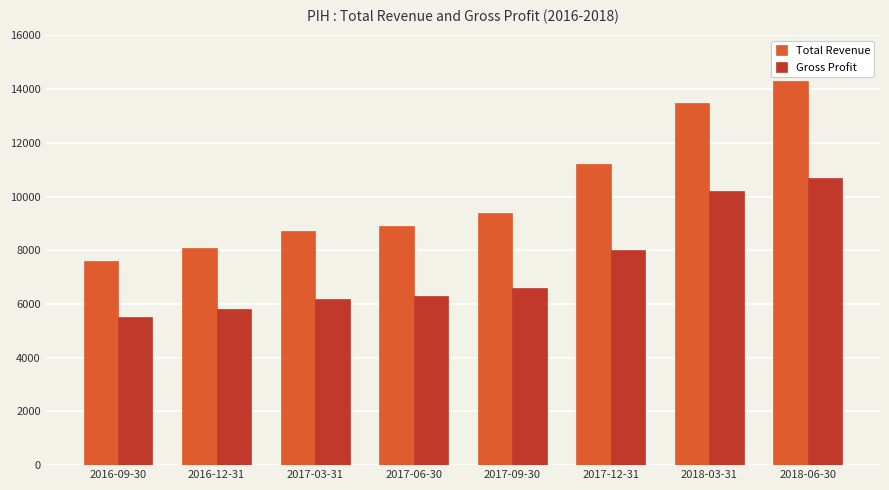

At which label does Total Revenue reach its peak?

2018-06-30